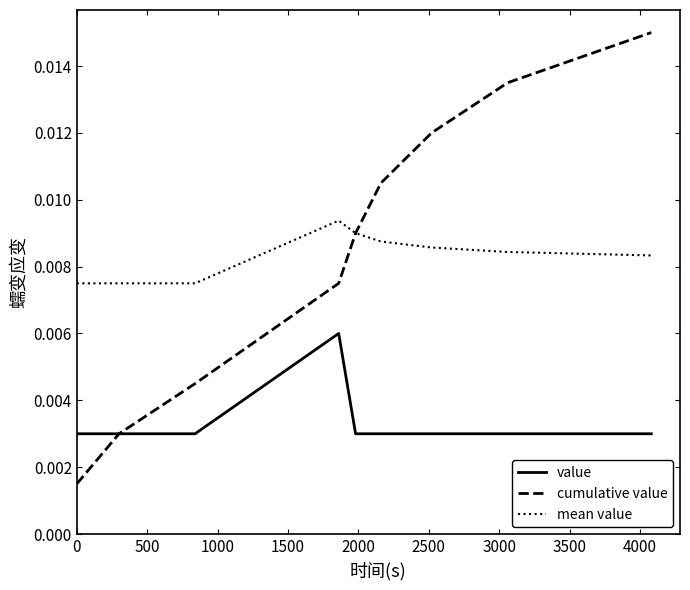

Count the number of categories in the chart.

9